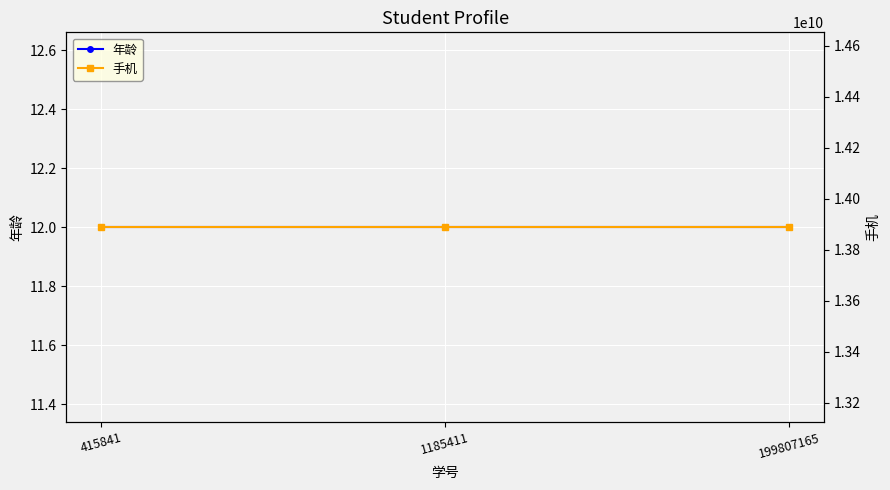

What are all the series names shown in the legend?

年龄, 手机